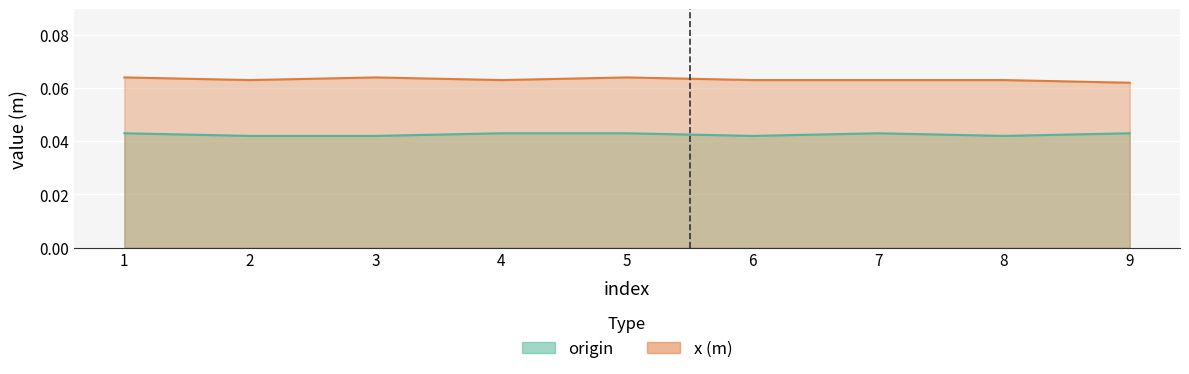

Is the value of origin at 3 greater than the value of x_(m) at 8?

No